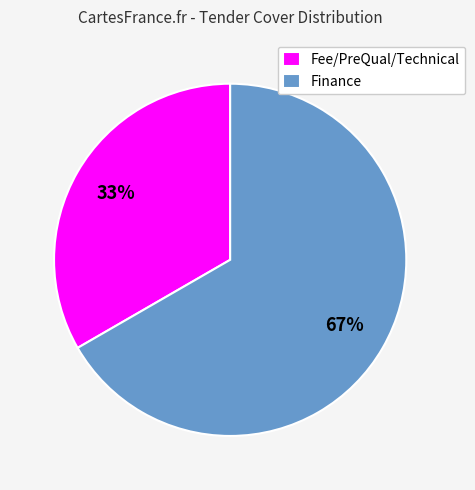

Does Finance represent more than half of the total?

Yes